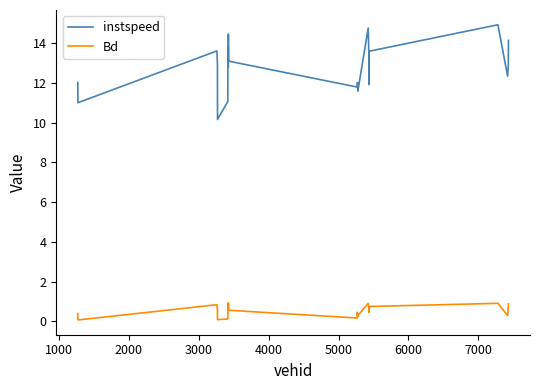

Which series has the widest spread of values?

instspeed